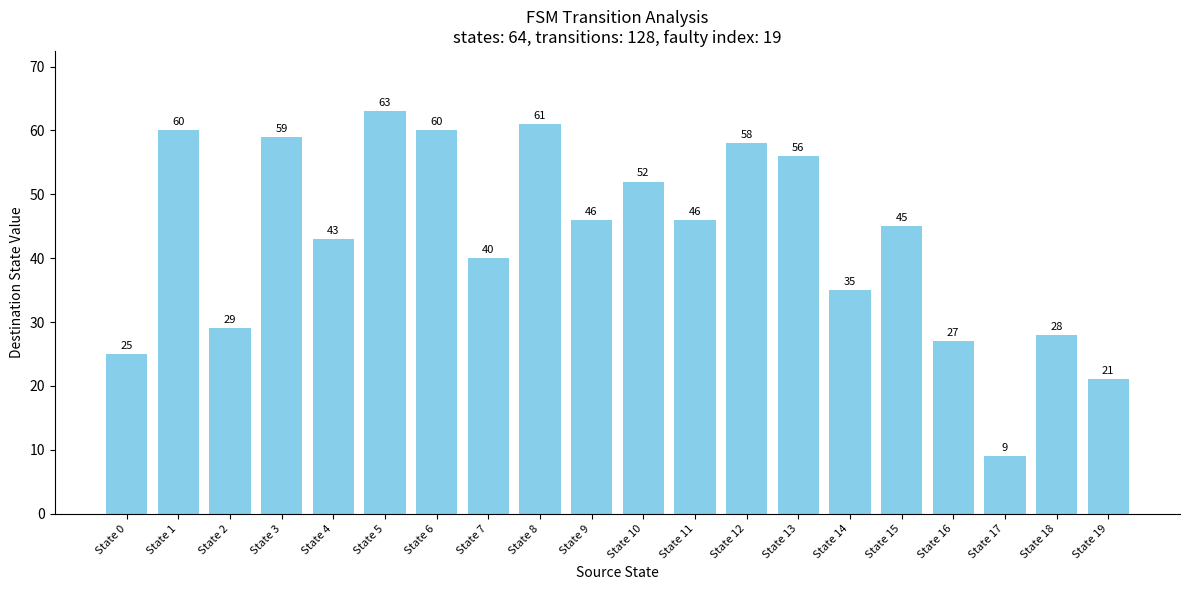

What is the greatest value displayed?

63